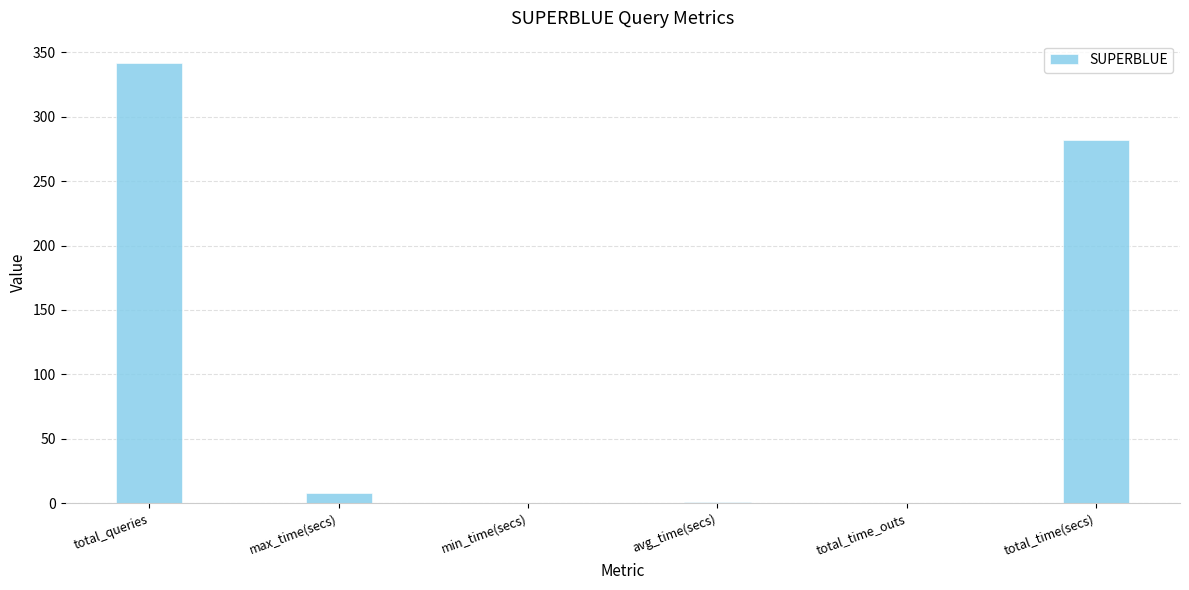

What is the greatest value displayed?

342.0